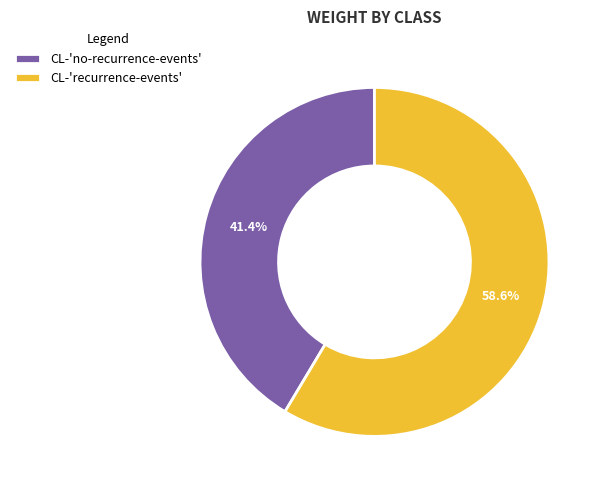

The CL-'recurrence-events' slice represents 71% of the pie. True or false?

False